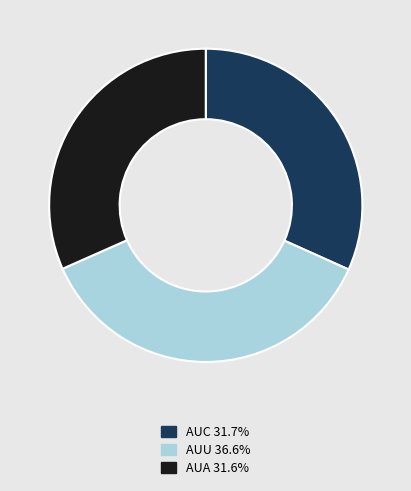

Between AUA and AUU, which is larger?

AUU